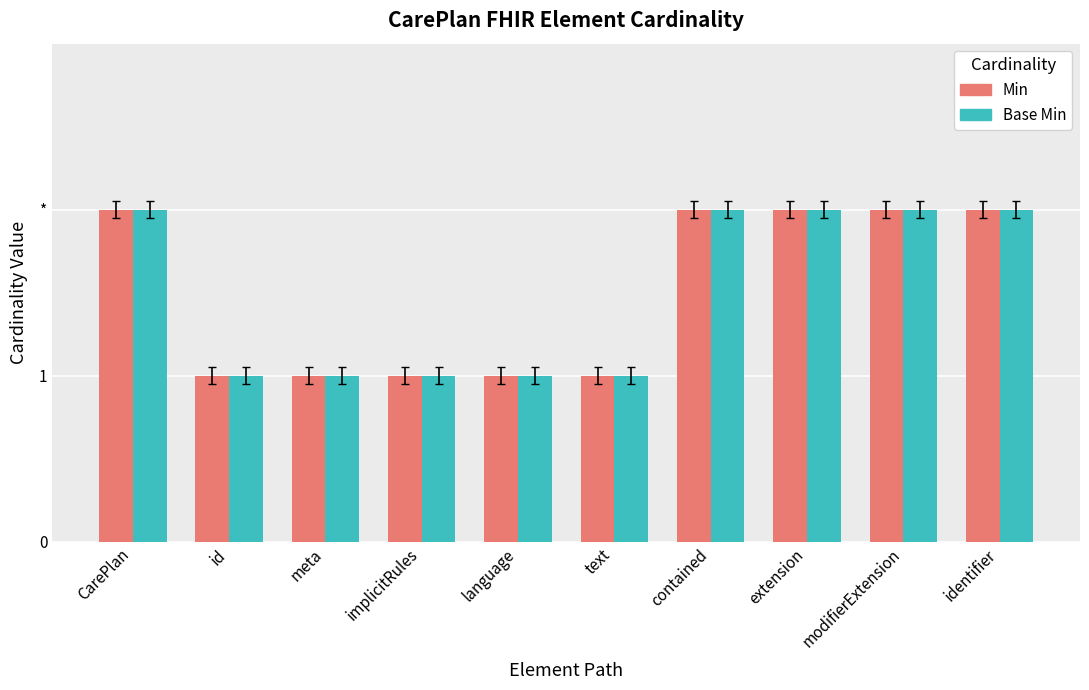

What is the label of the 3rd bar from the right?

extension